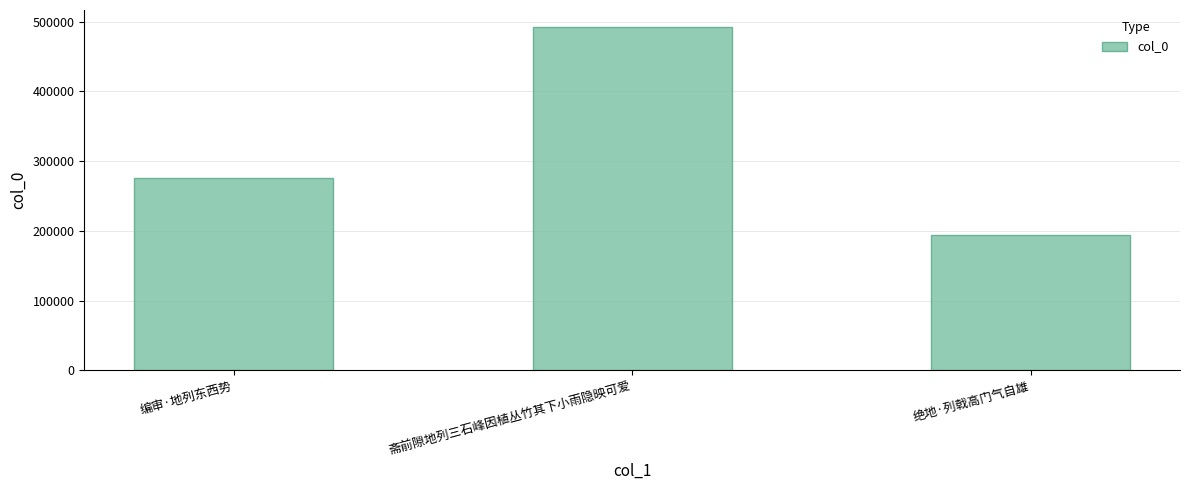

What is the value of the 1st bar from the left?

276231